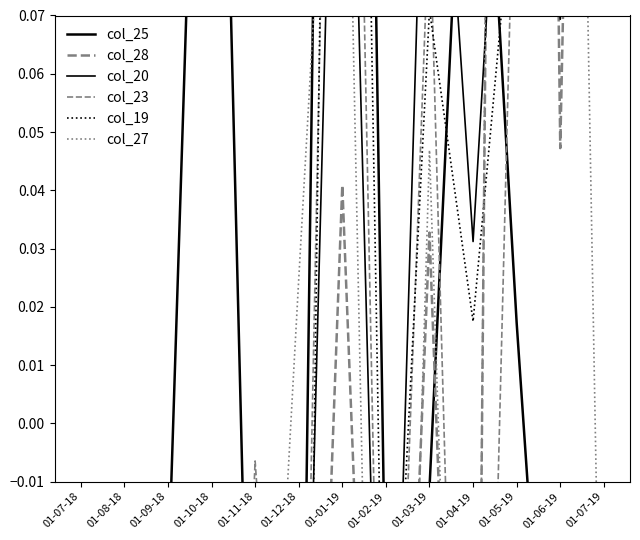

What is the smallest value displayed?

-0.3